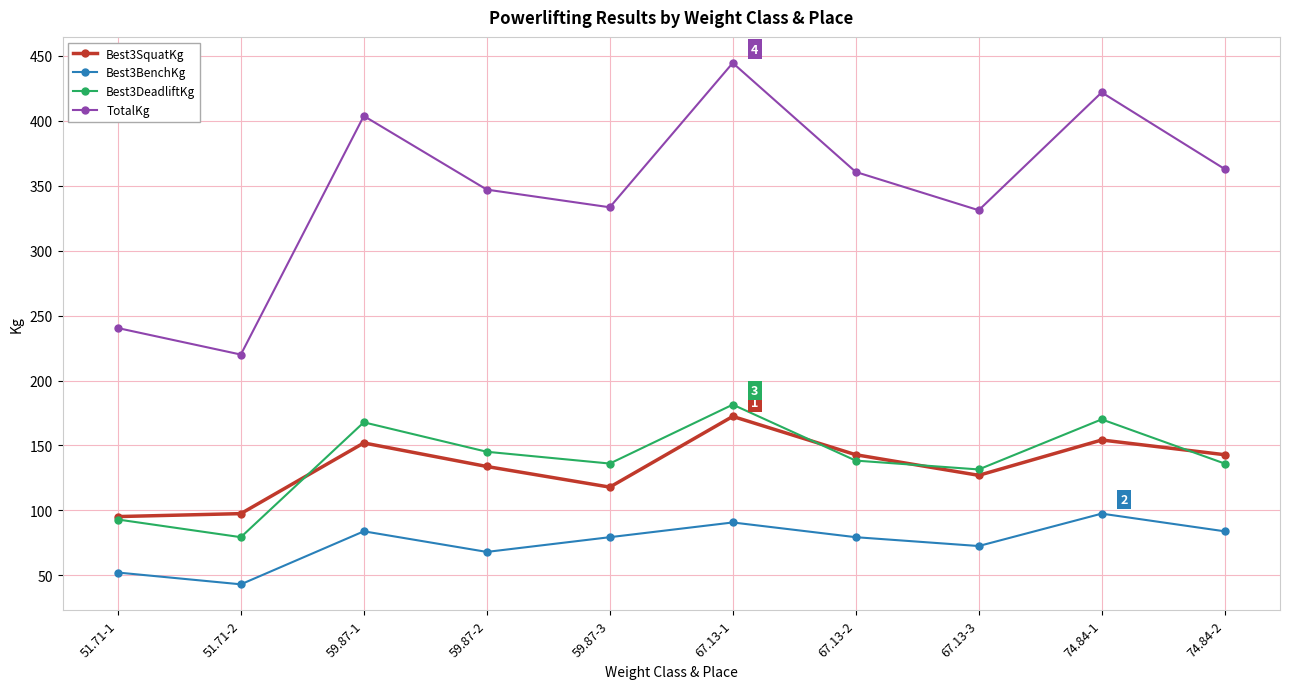

Is it true that Best3DeadliftKg equals 167.8 at 59.87-1?

True